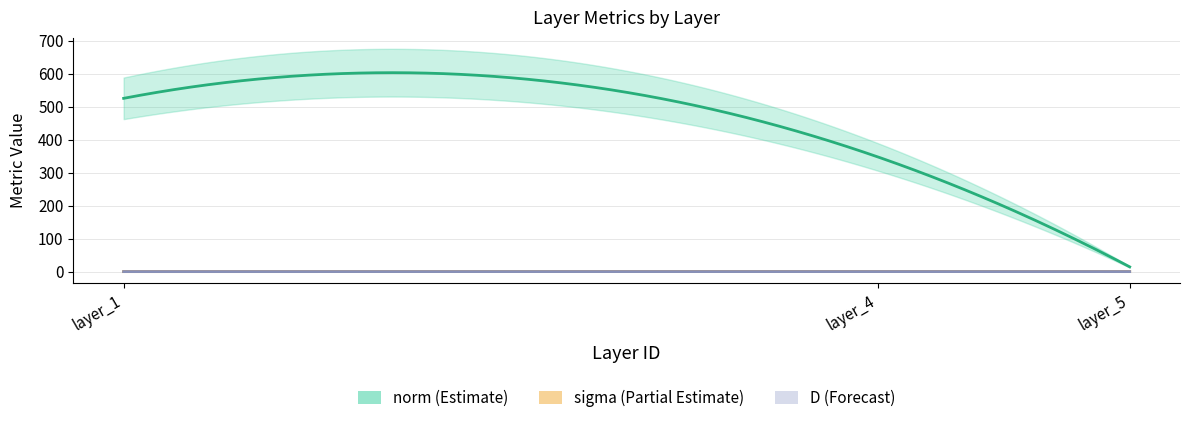

Rank the categories by norm value from lowest to highest.

layer_5, layer_4, layer_1